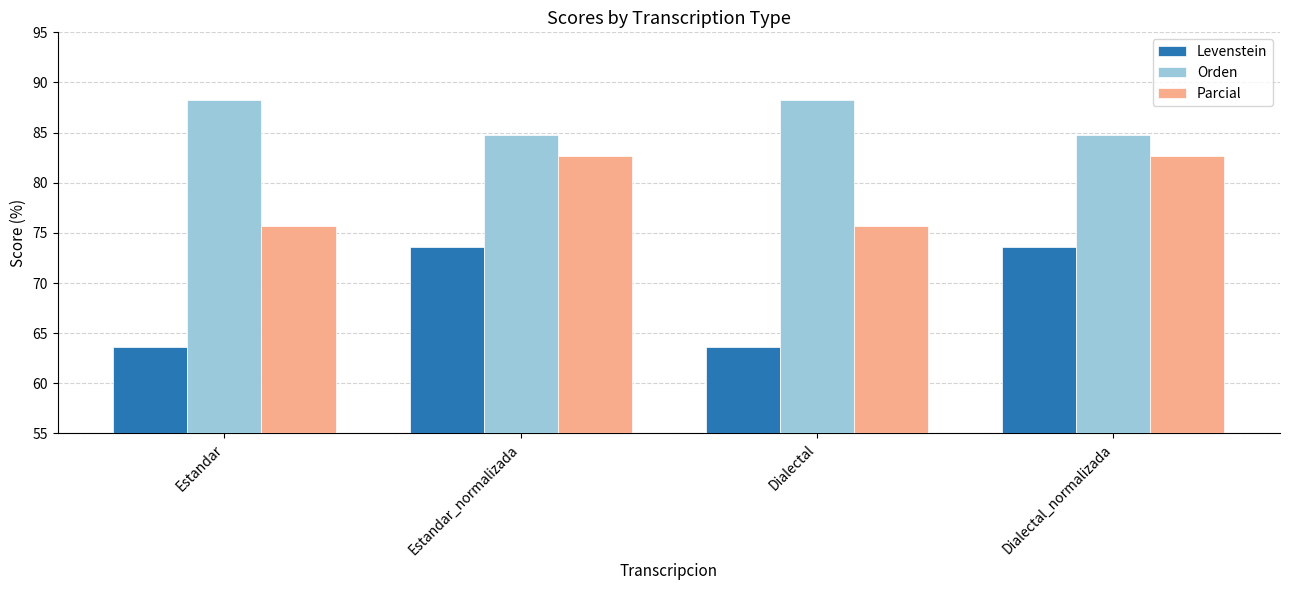

What is the average value of the Parcial series?

79.2